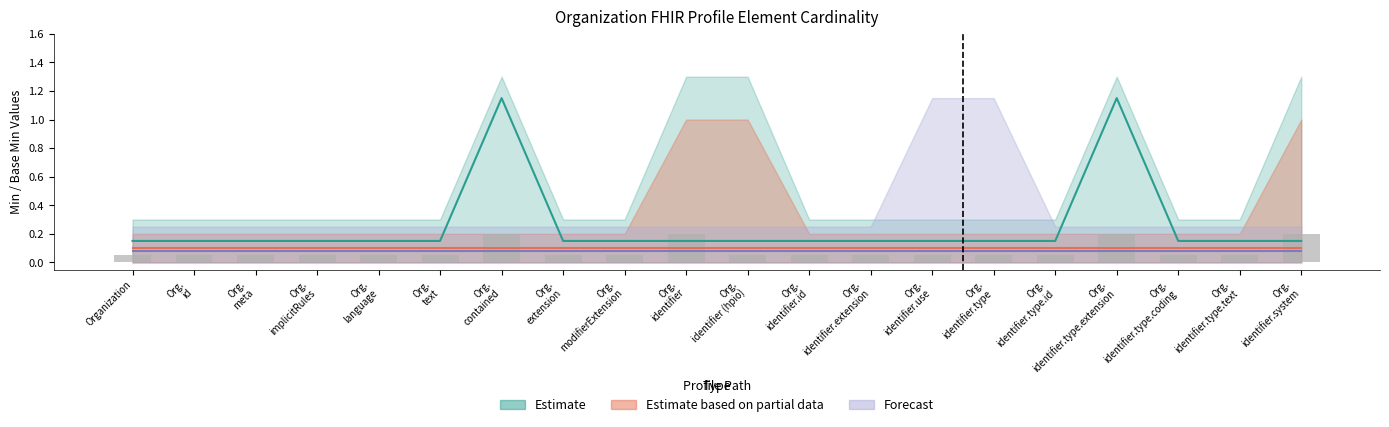

What is the value of the 12th bar from the left?

0.1